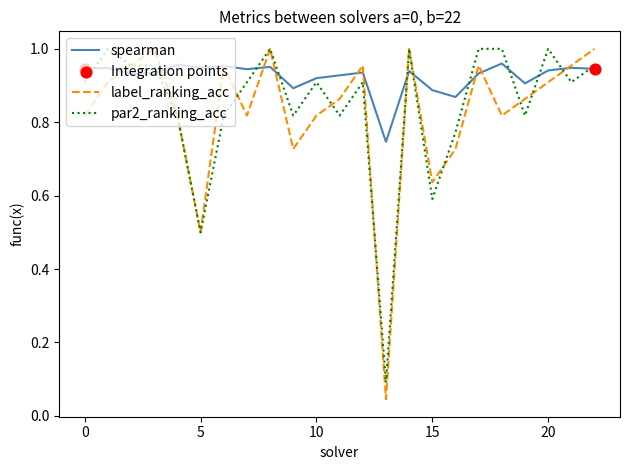

Which series has the largest total across all categories?

spearman